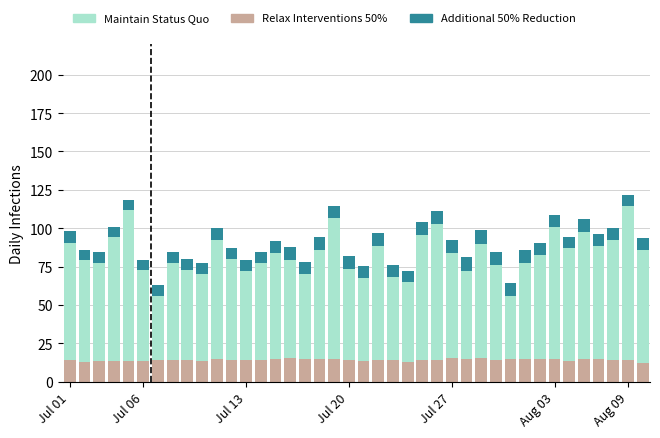

How many distinct data groups are displayed?

3